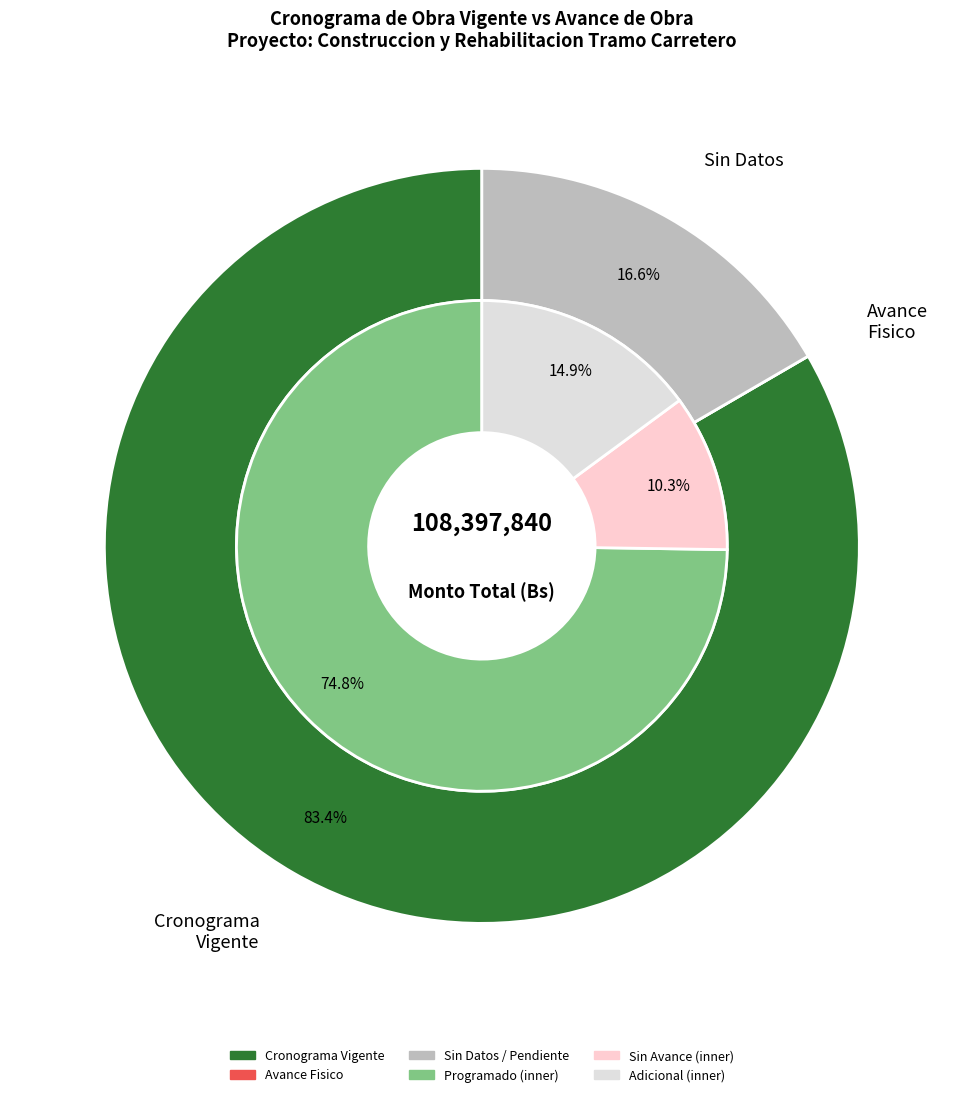

Is there any slice that represents more than half of the pie?

Yes